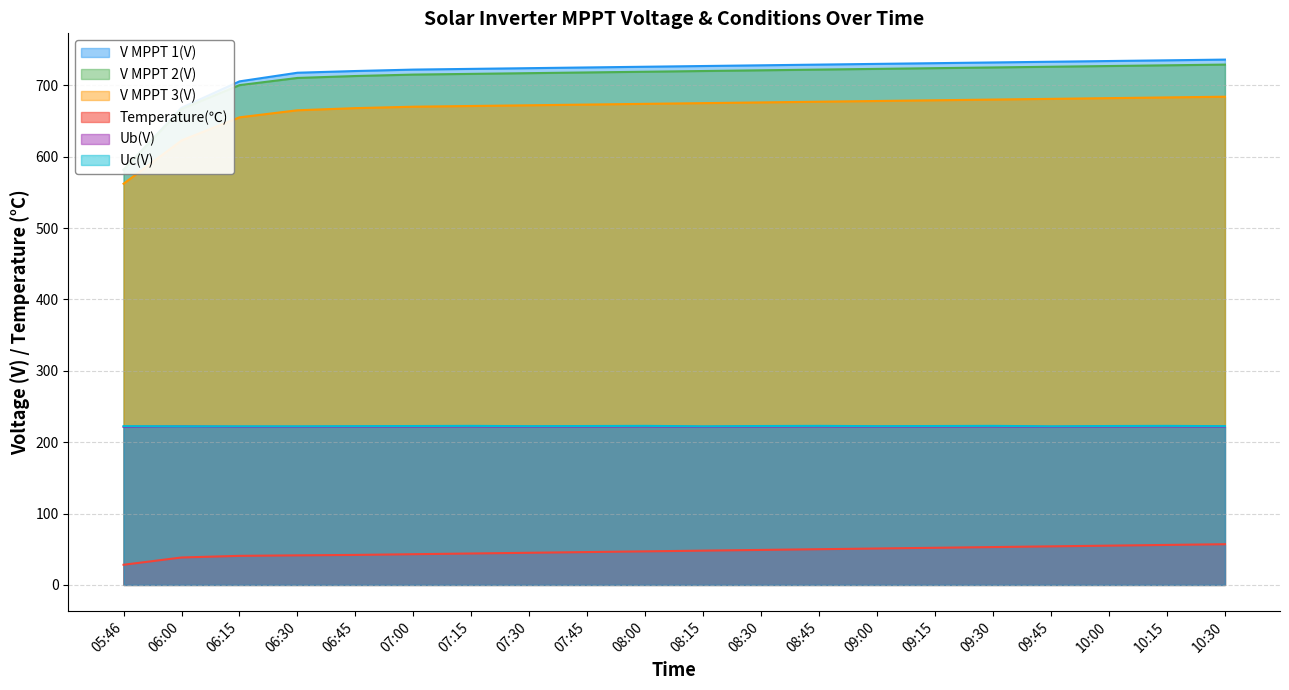

At which label does V MPPT 2(V) first exceed 720?

08:30